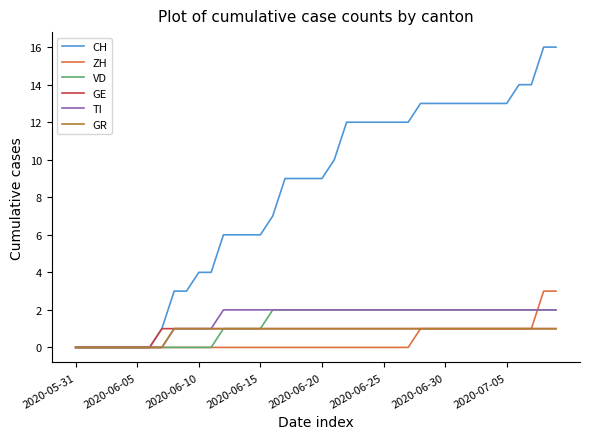

How many categories are shown in the chart?

40